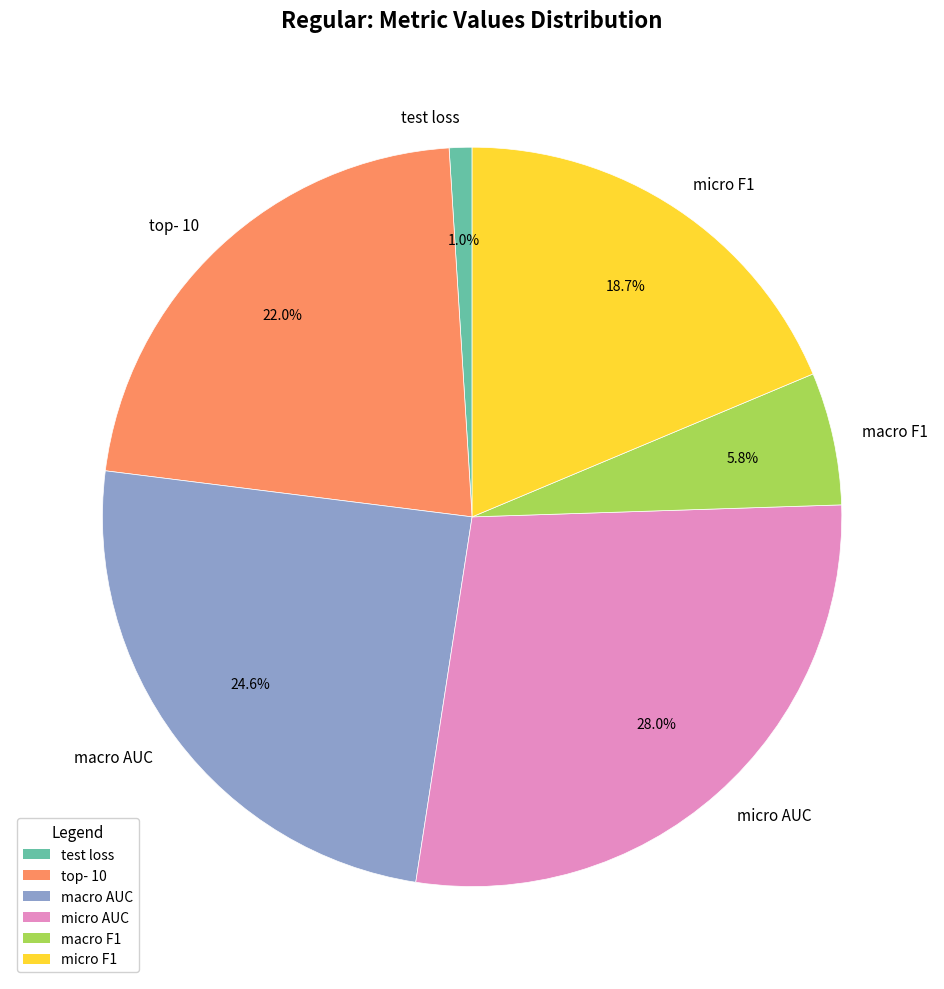

To the nearest percent, what portion does test loss represent?

1%